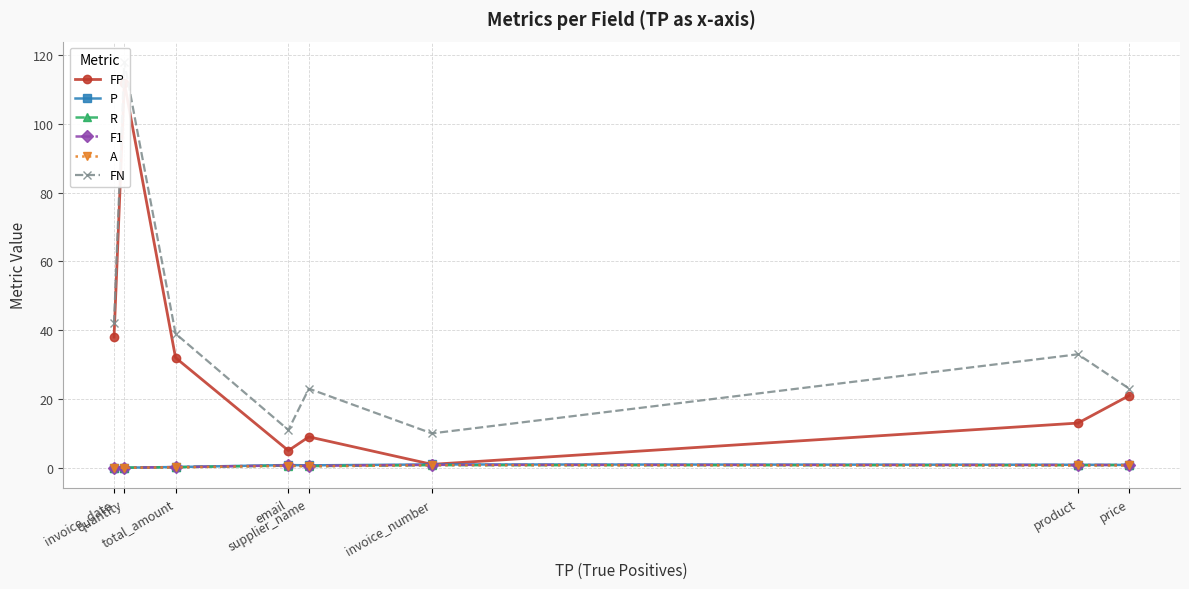

True or false: A has more than 0 points higher than both neighbors.

True